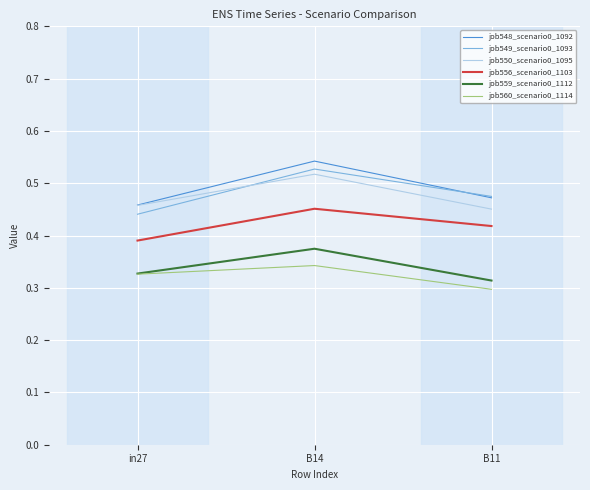

Which category has the lowest value in the job559_scenario0_1112 series?

B11